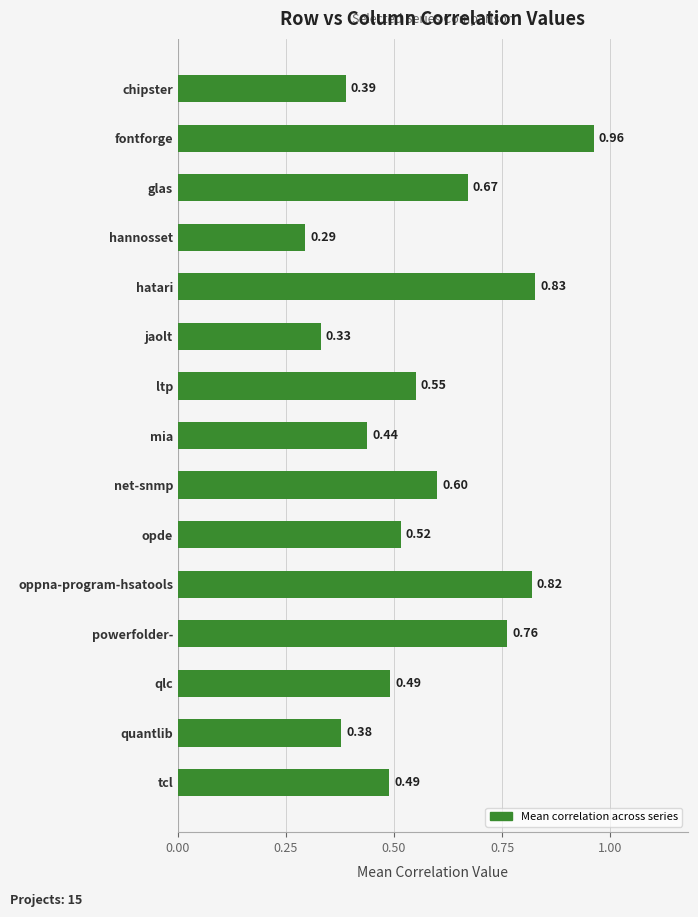

Which label corresponds to the smallest value in the chart?

hannosset